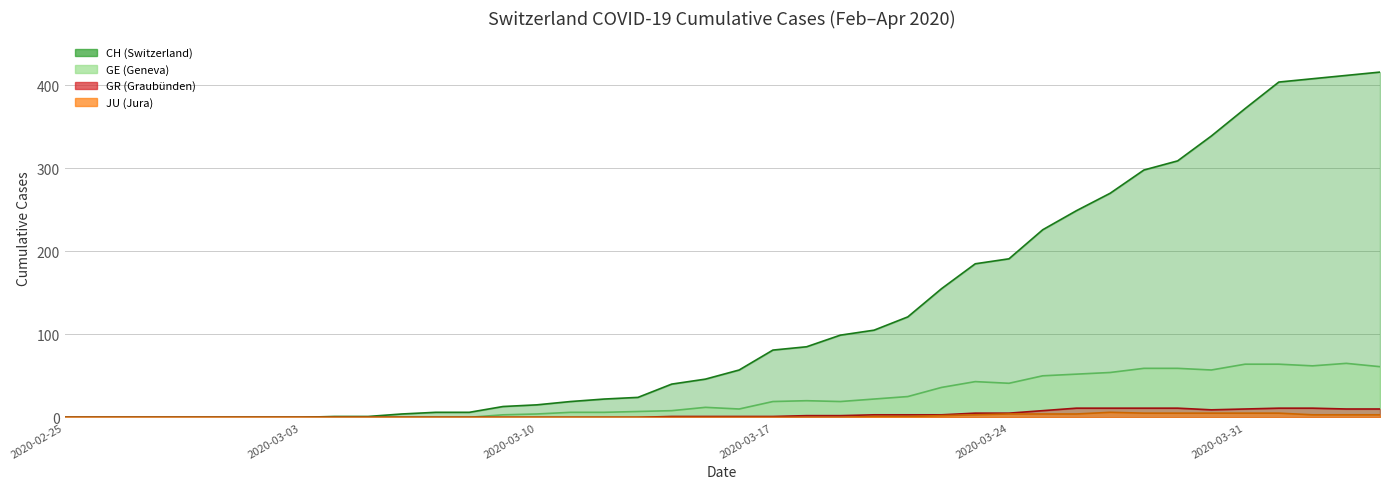

What are all the series names shown in the legend?

CH, GE, GR, JU